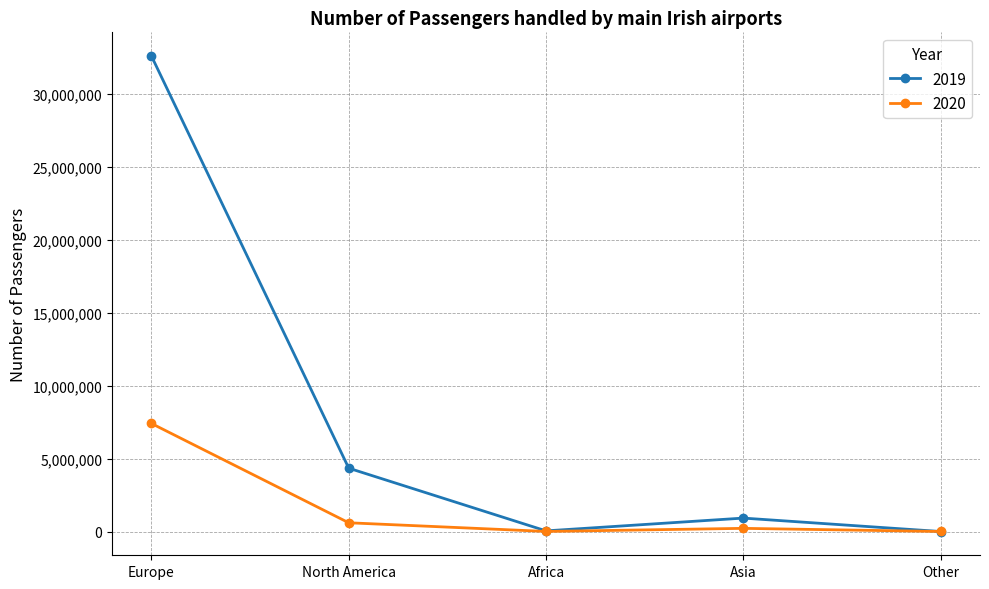

True or false: 2020 has a value of 221342 at Asia.

True